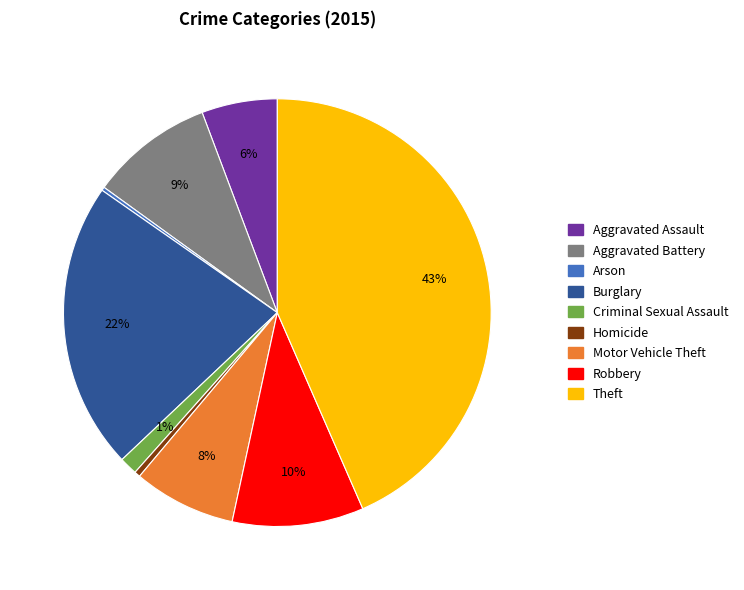

True or false: Burglary accounts for 22% of the total.

True